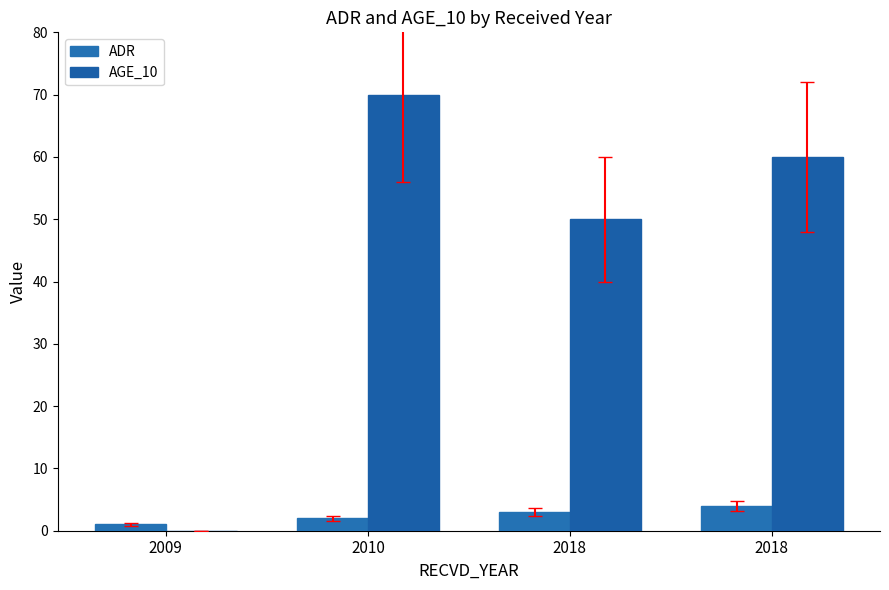

At which category does the chart reach its peak across all series?

2010